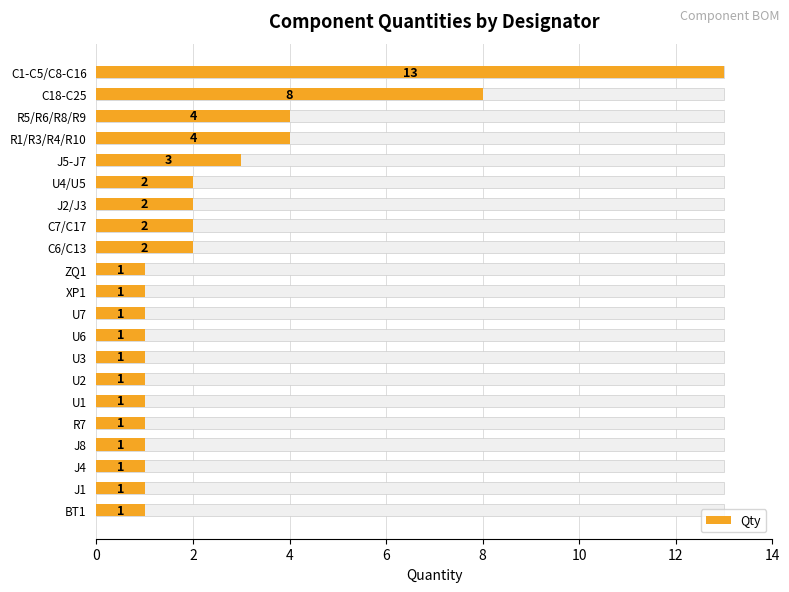

How many data points does each series have?

21